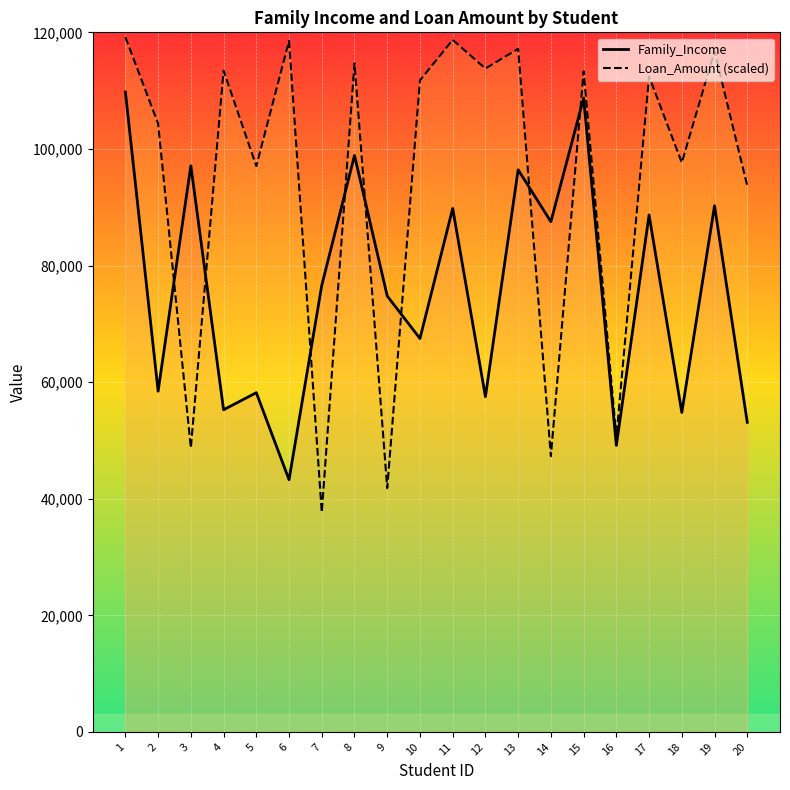

In Loan_Amount (scaled), how many points are lower than both neighbors (excluding endpoints)?

8